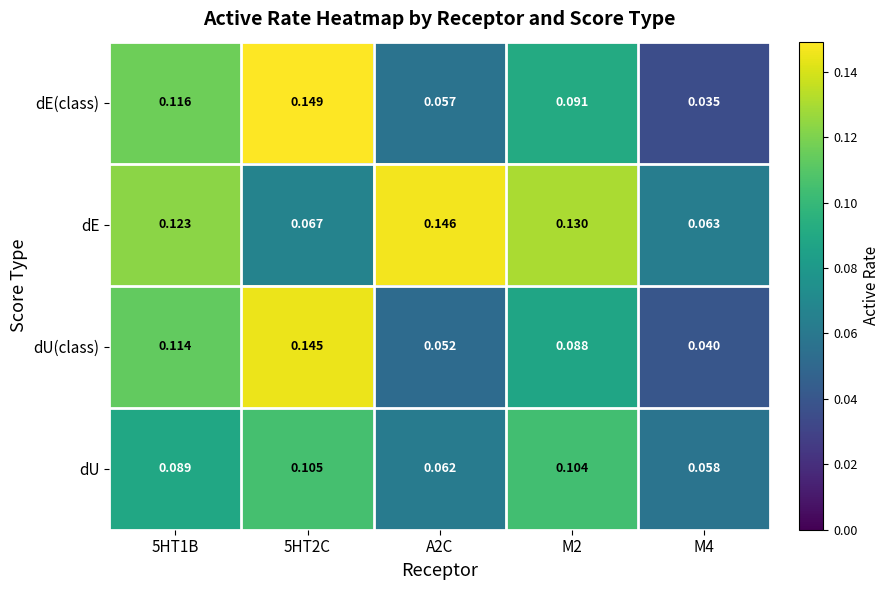

Which series changed the most between 5HT2C and M2?

dE